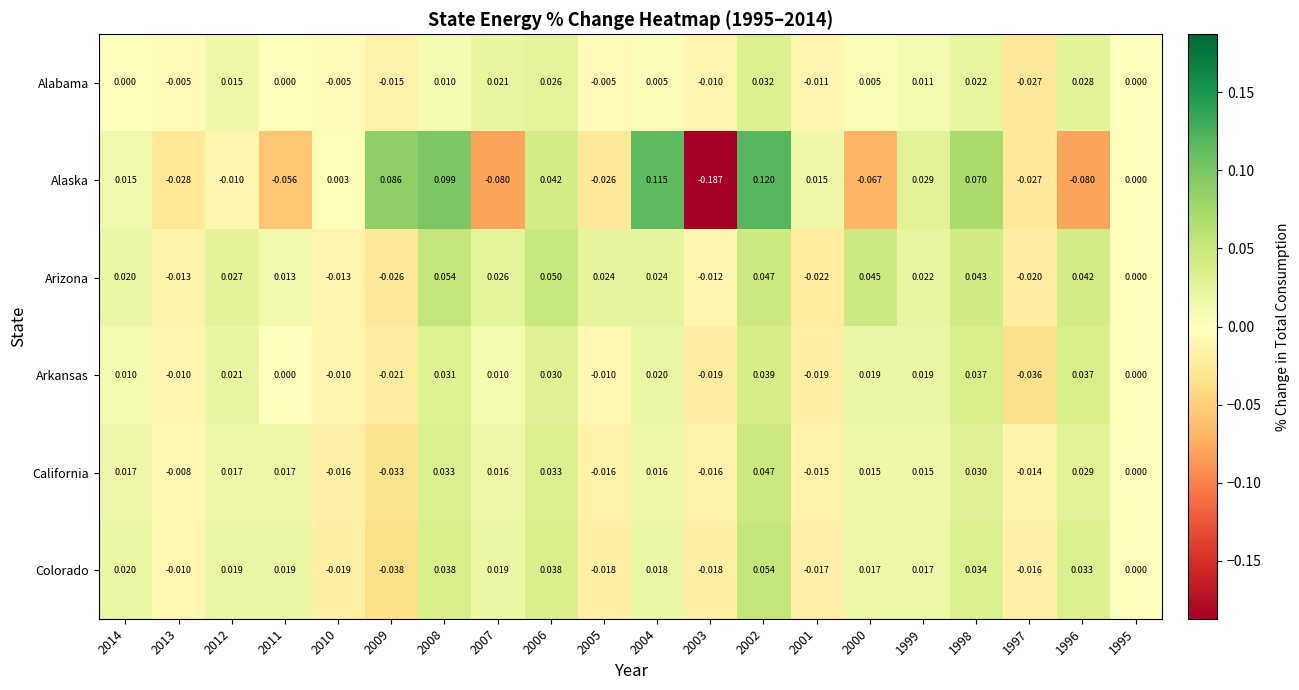

Which series changed the most between 2010 and 2004?

Alaska